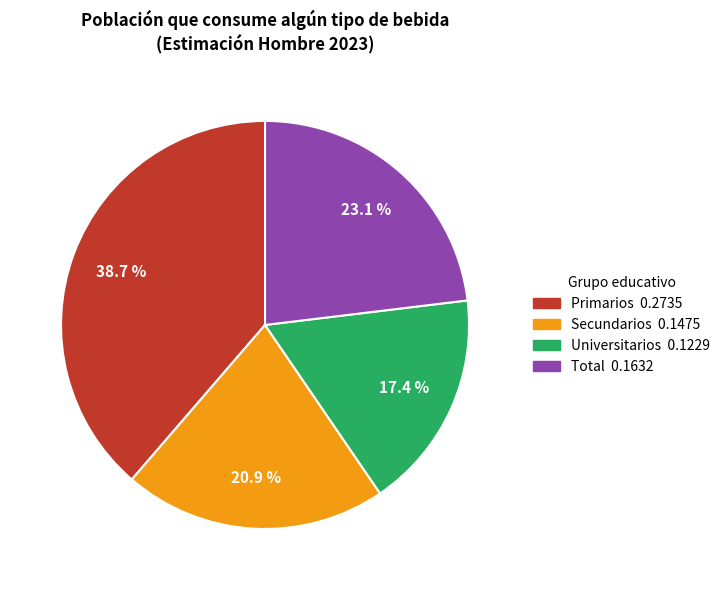

What percentage is the Total slice, to the nearest percent?

23%